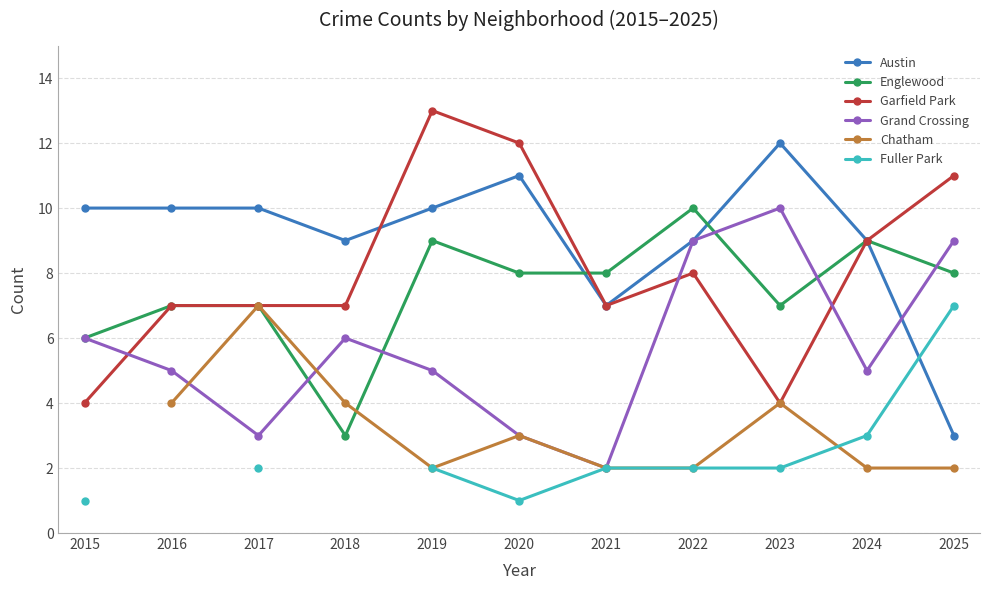

How many data points does each series have?

11